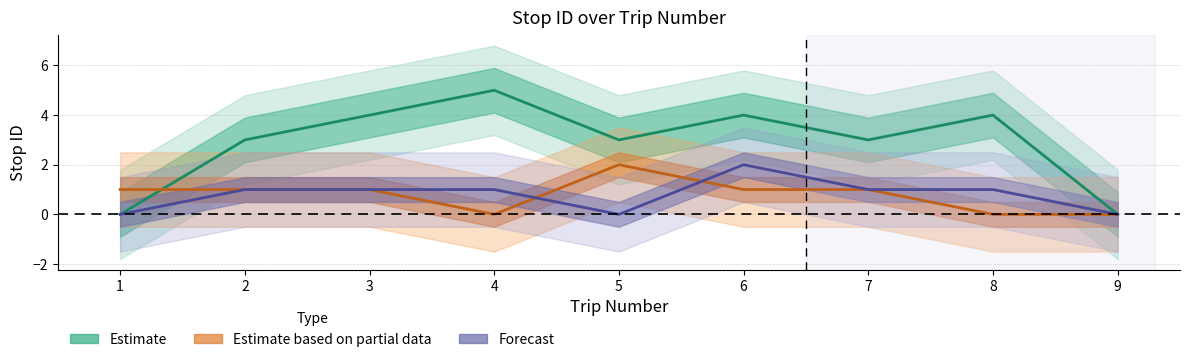

The value at 5 is 5. True or false?

False